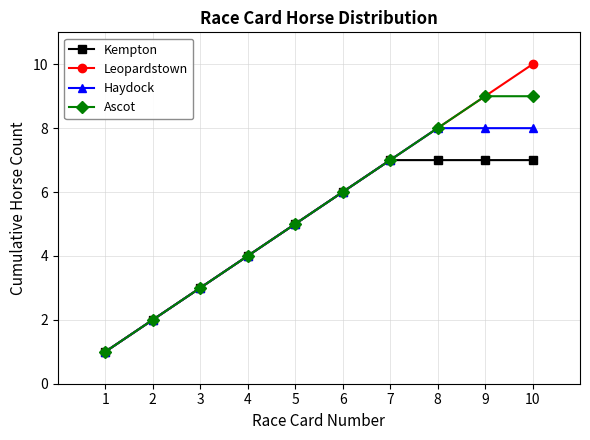

Reading right to left, what are all the values shown in this chart?

Kempton: 7	7	7	7	6	5	4	3	2	1
Leopardstown: 10	9	8	7	6	5	4	3	2	1
Haydock: 8	8	8	7	6	5	4	3	2	1
Ascot: 9	9	8	7	6	5	4	3	2	1